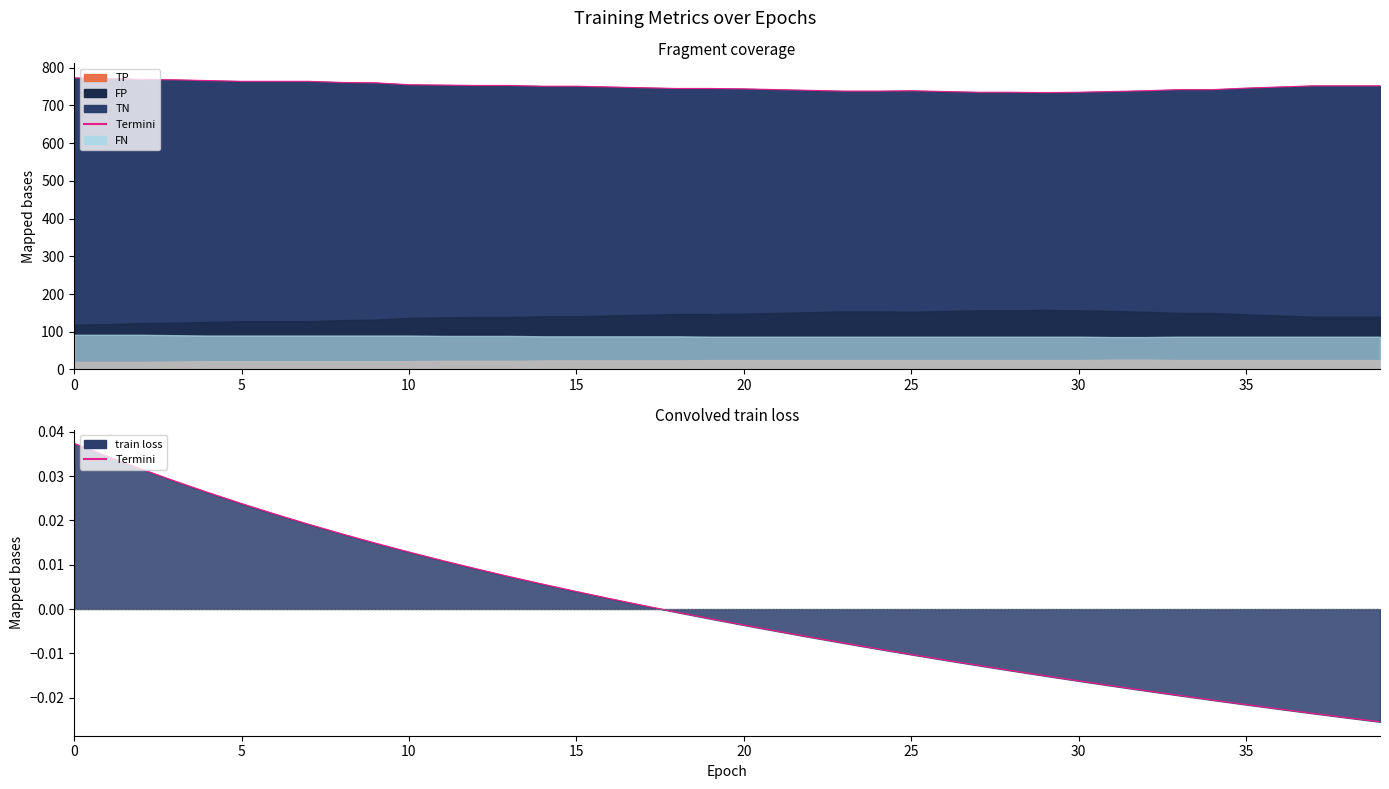

At which label is TN boundary closest to 753?

12